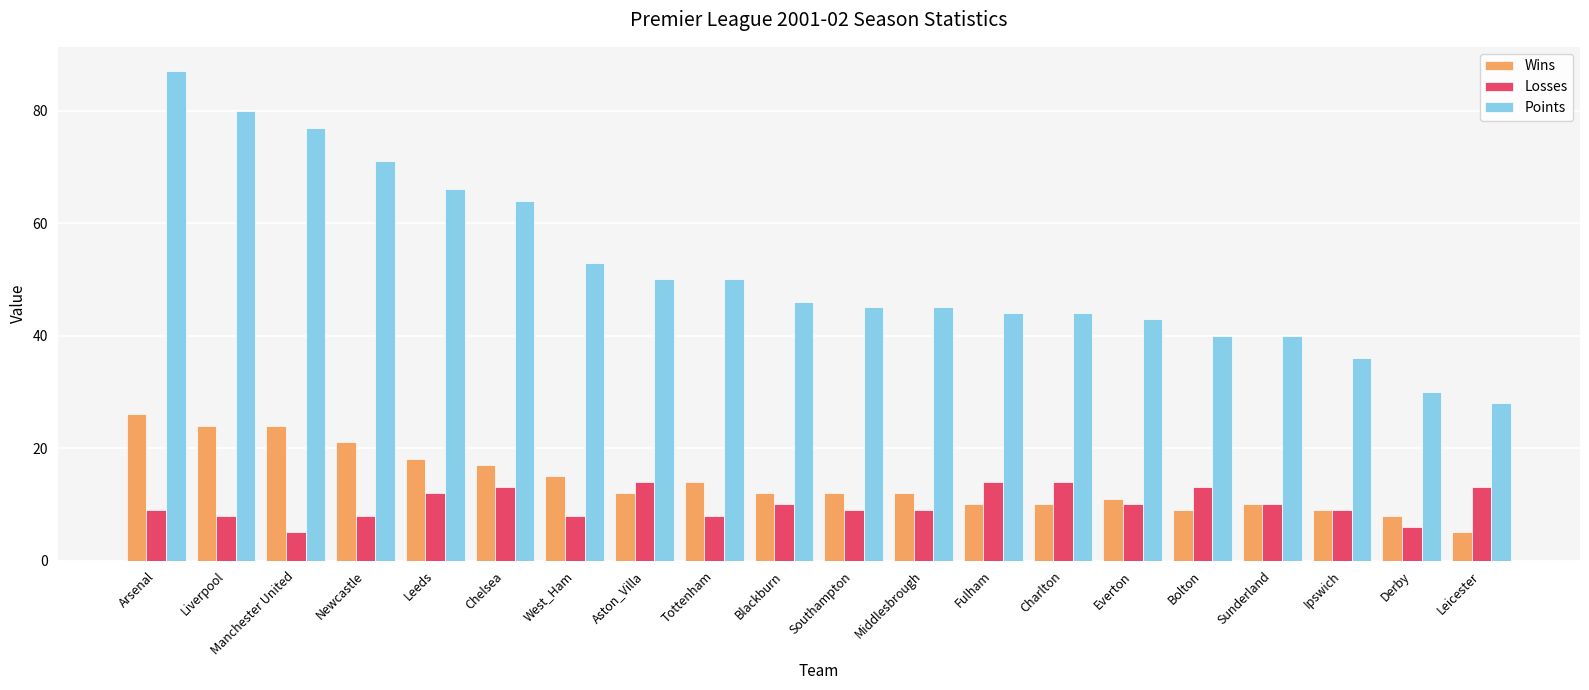

What is the label of the 1st bar from the right?

Leicester